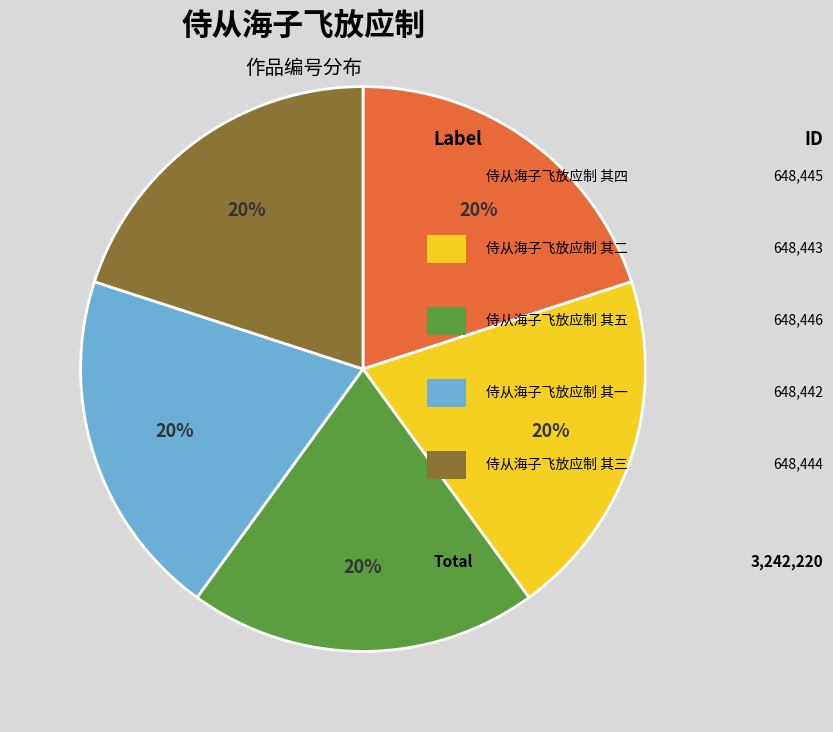

Is there any slice that represents more than half of the pie?

No